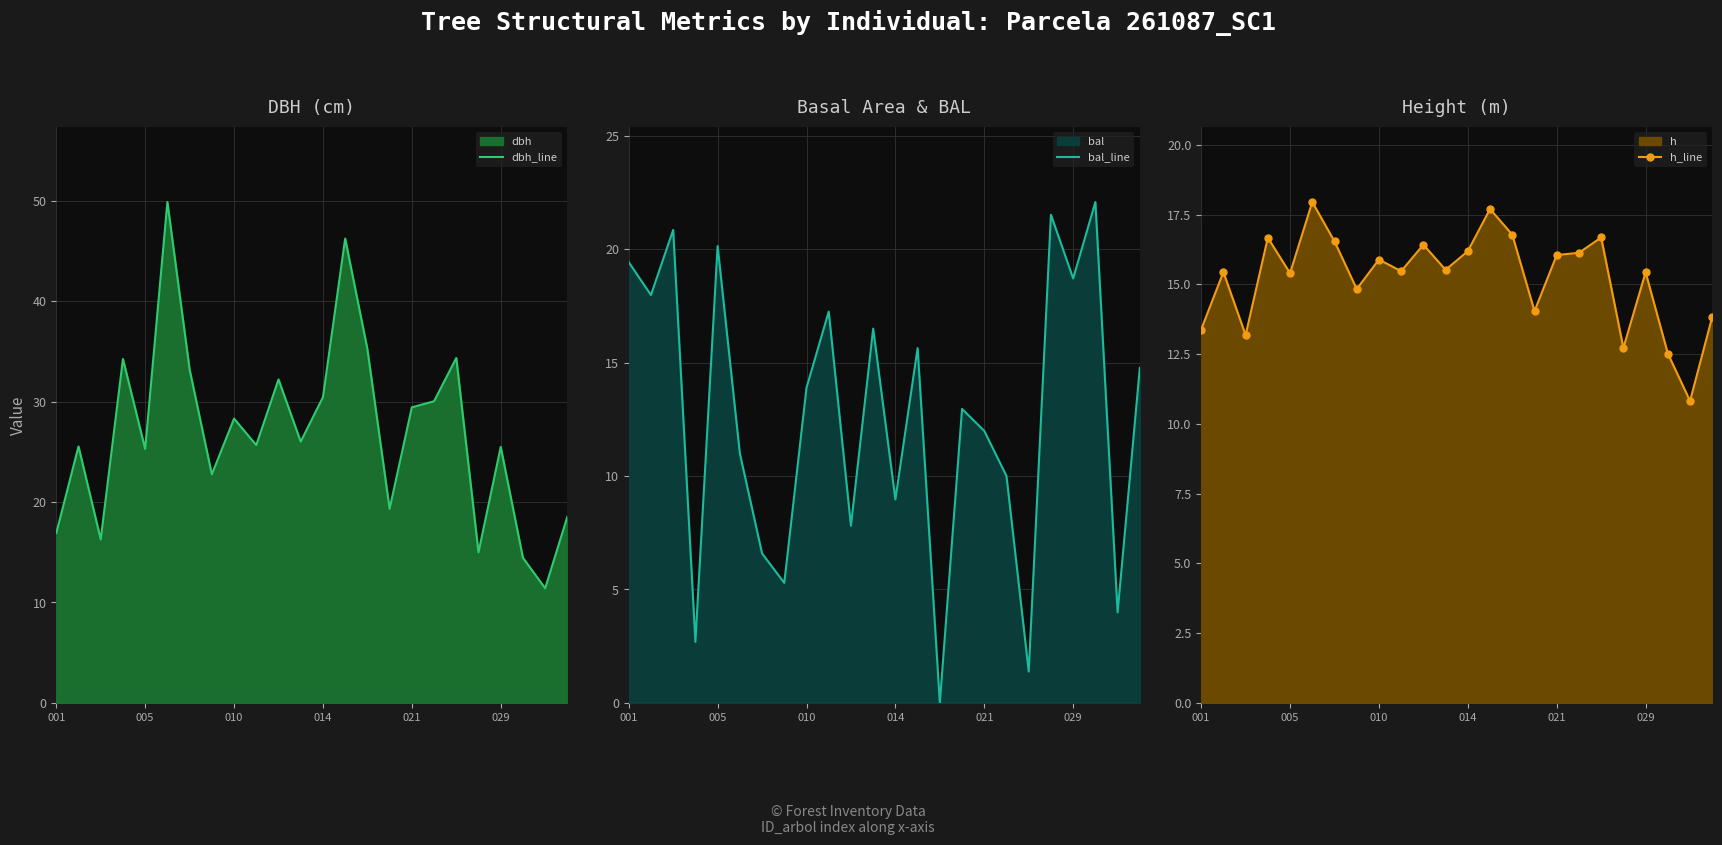

After their last crossing, which series has the higher values: bal_line or dbh_line?

dbh_line